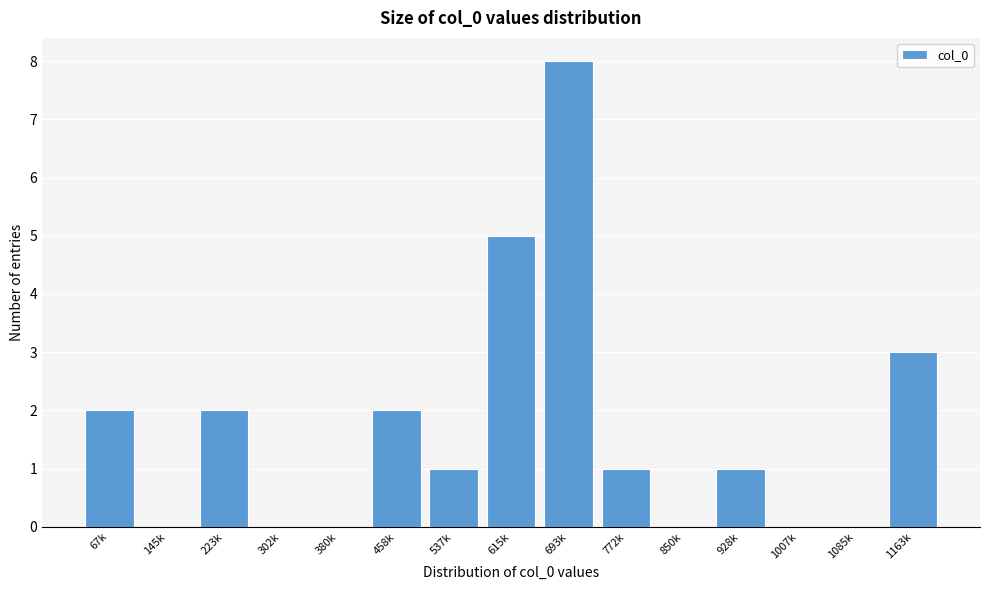

Reading right to left, list all the values displayed in this chart.

1163k=3	1085k=0	1007k=0	928k=1	850k=0	772k=1	693k=8	615k=5	537k=1	458k=2	380k=0	302k=0	223k=2	145k=0	67k=2